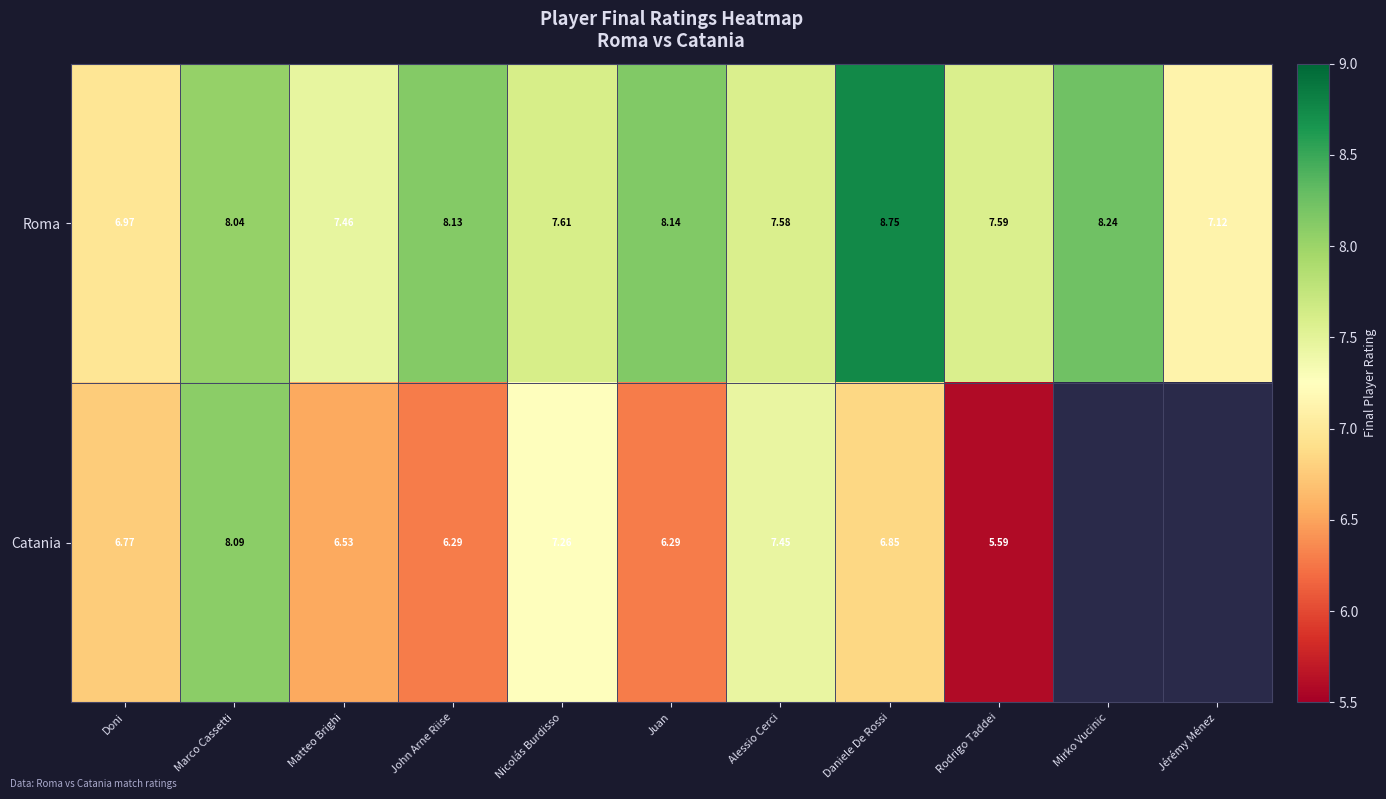

What is the average value of the Roma series?

7.8